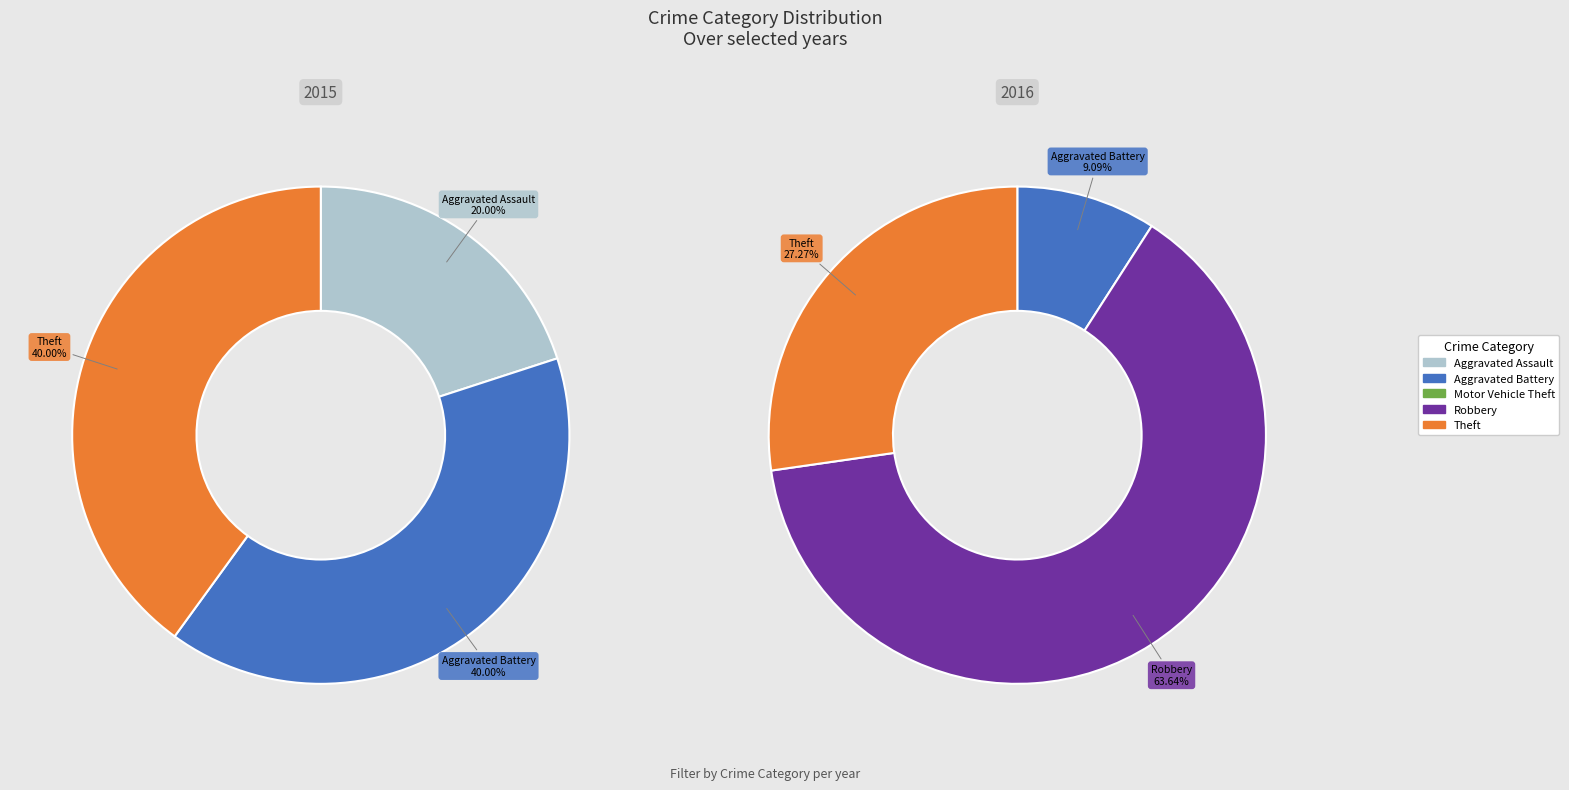

What percentage is the Robbery slice, to the nearest percent?

64%